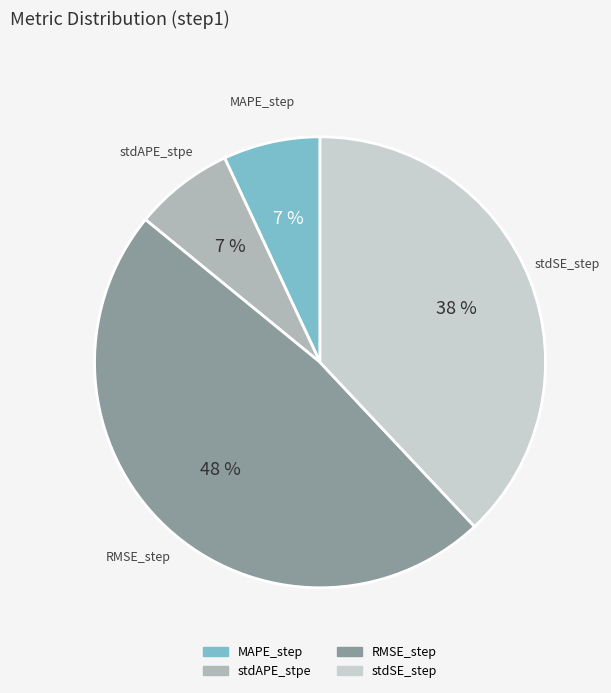

The MAPE_step slice represents 1% of the pie. True or false?

False